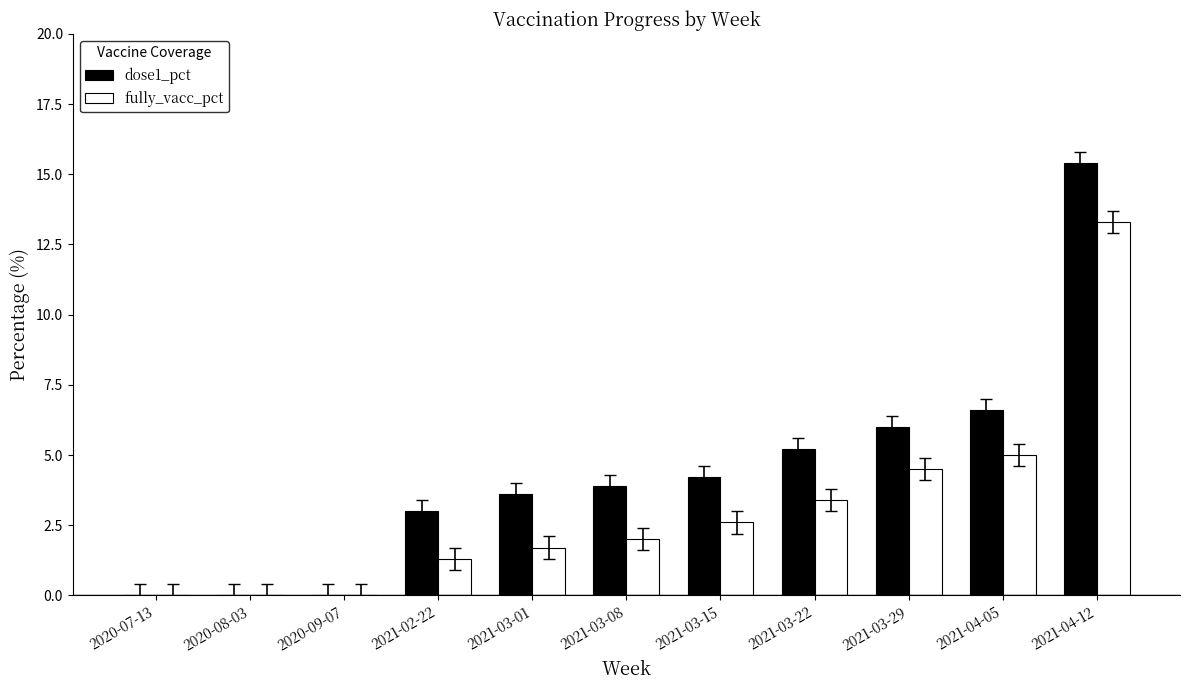

What is the maximum value for fully_vacc_pct?

13.3